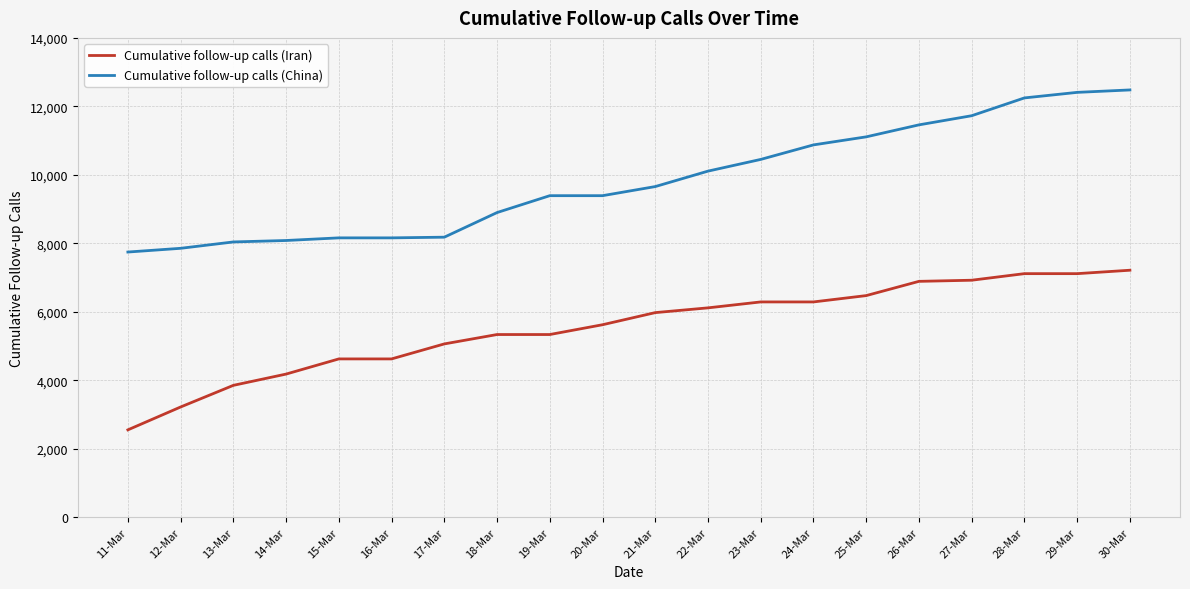

The value of Cumulative follow-up calls (Iran) at 29-Mar is 10358. True or false?

False